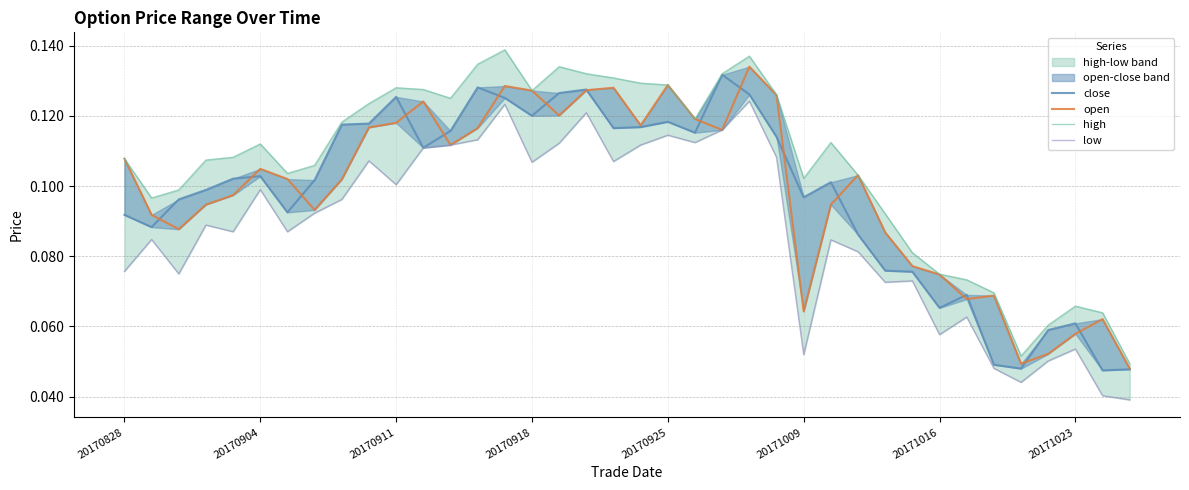

True or false: close and high intersect in this chart.

False